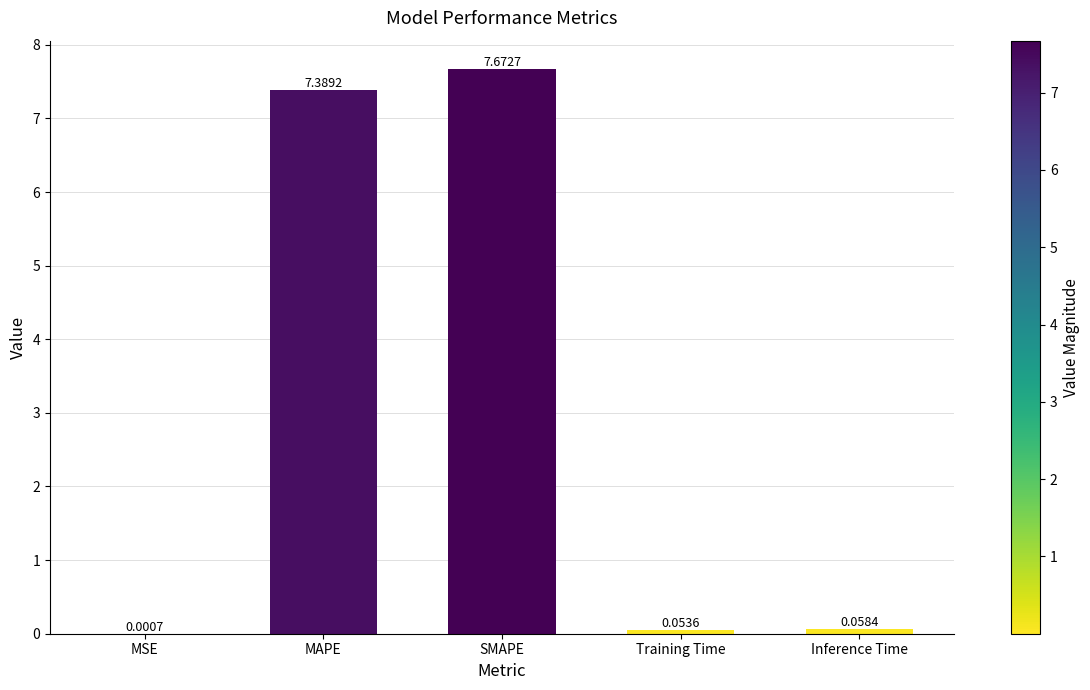

What is the sum of all values?

15.2